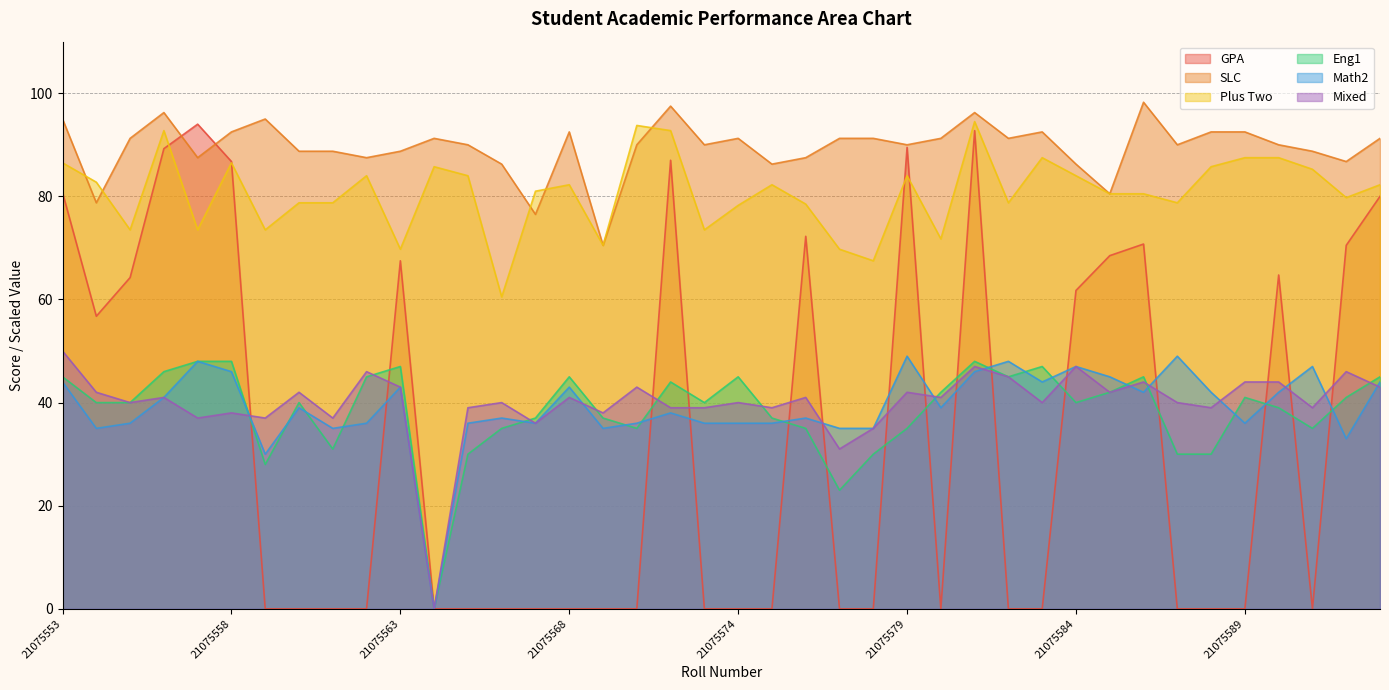

How many values in the Mixed series exceed 41?

16